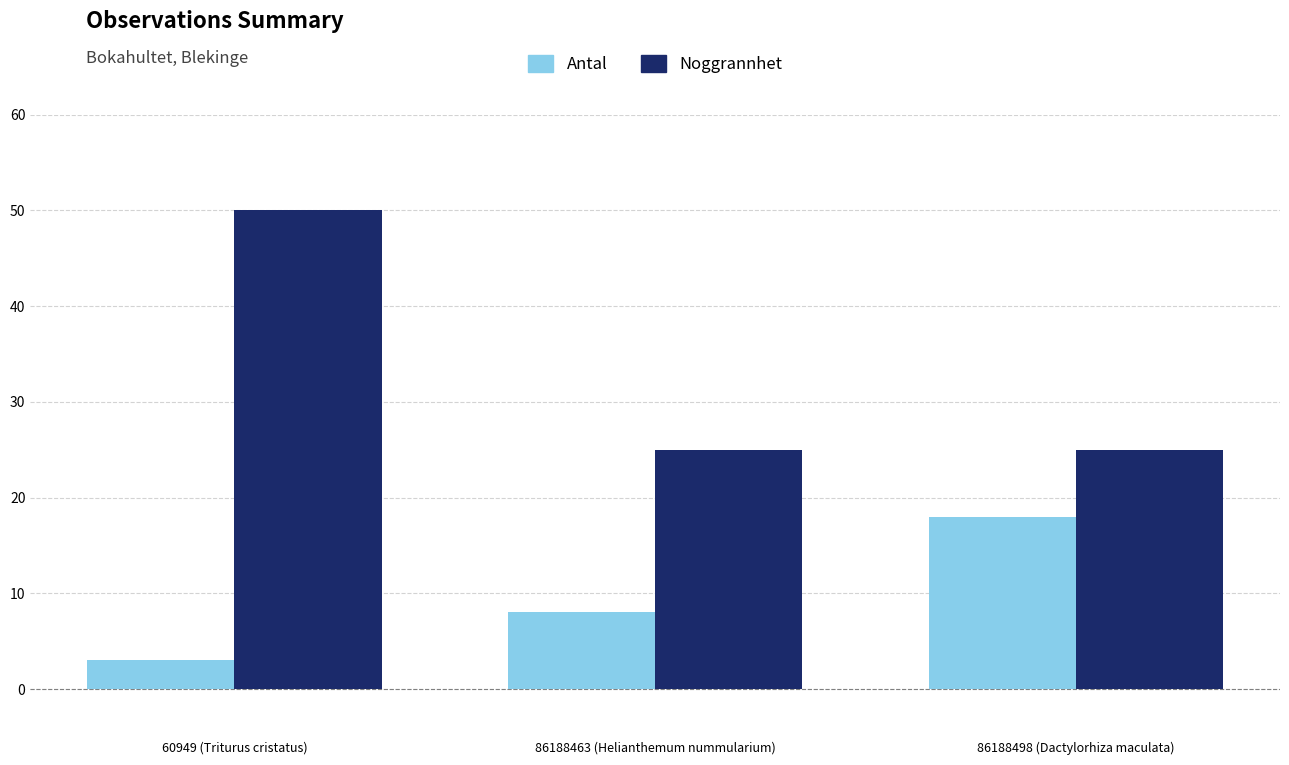

What is the label of the 1st bar from the right?

86188498 (Dactylorhiza maculata)